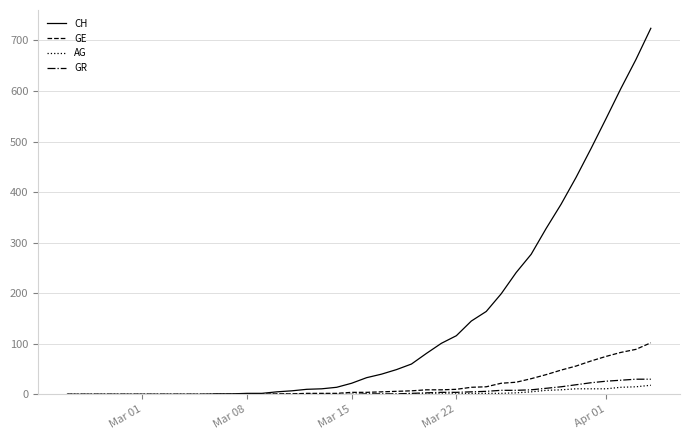

What is the greatest value displayed?

724